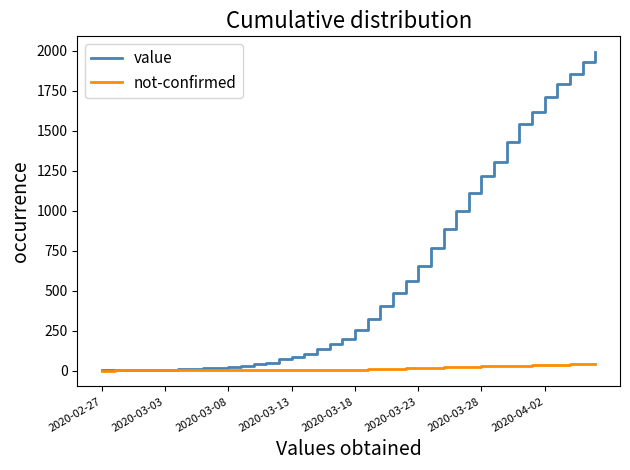

Which series has the largest total across all categories?

value